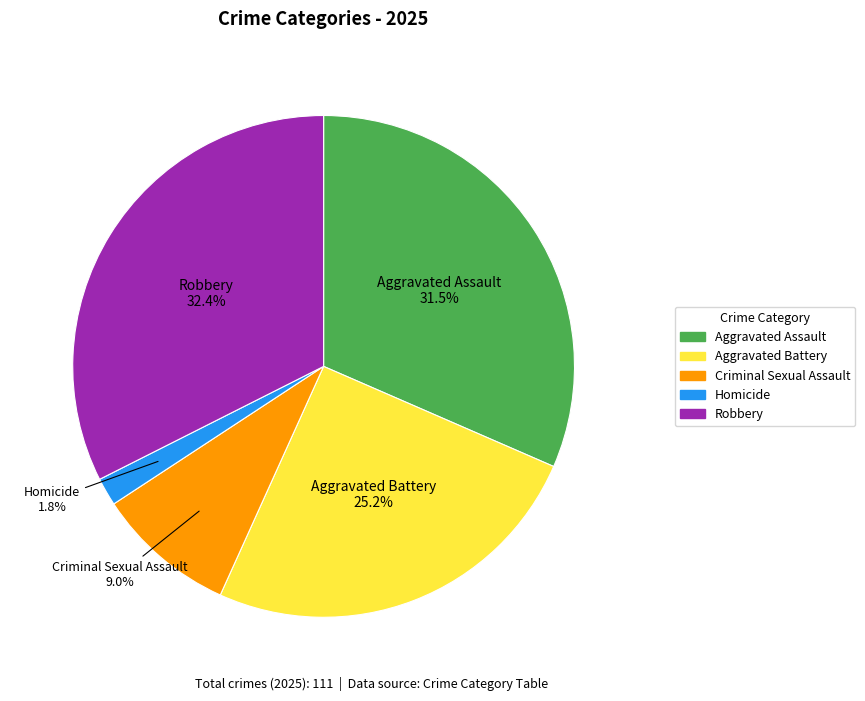

Which slice is the smallest?

Homicide